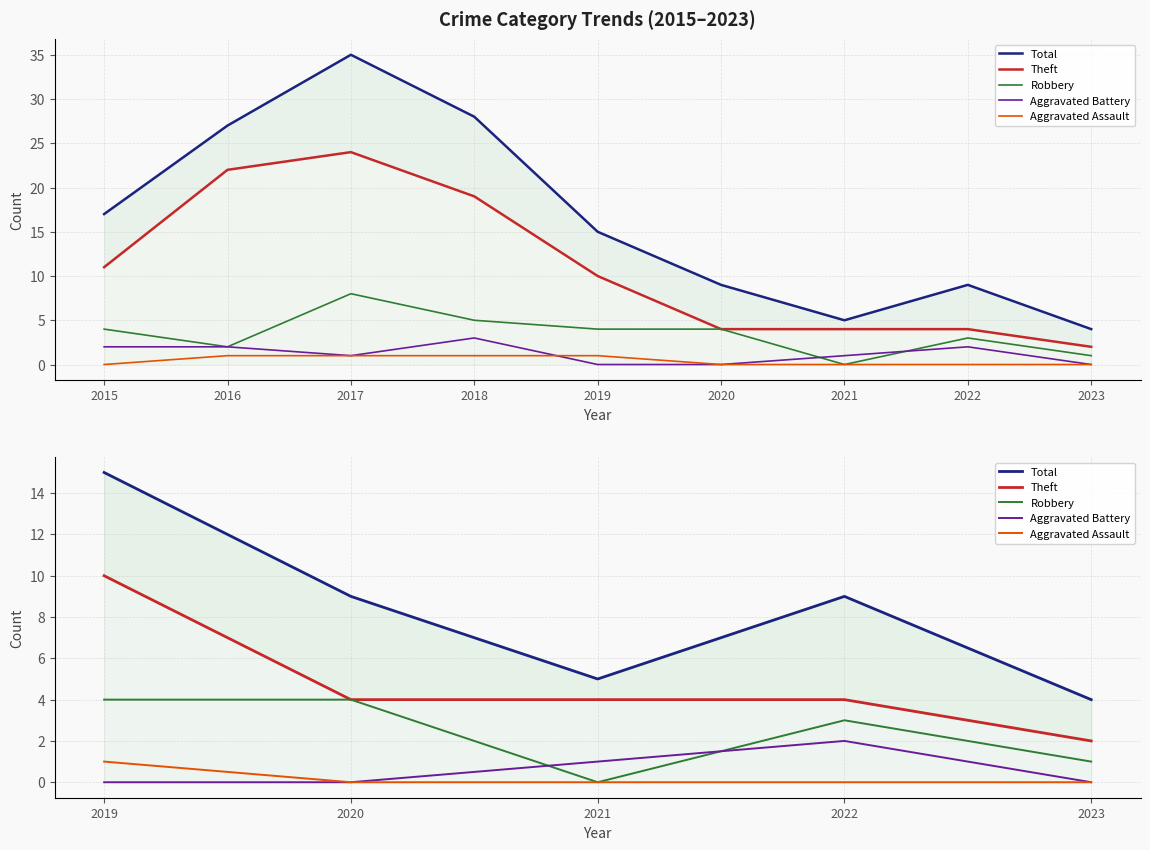

What is the value of the Robbery point at the 5th from the left?

1